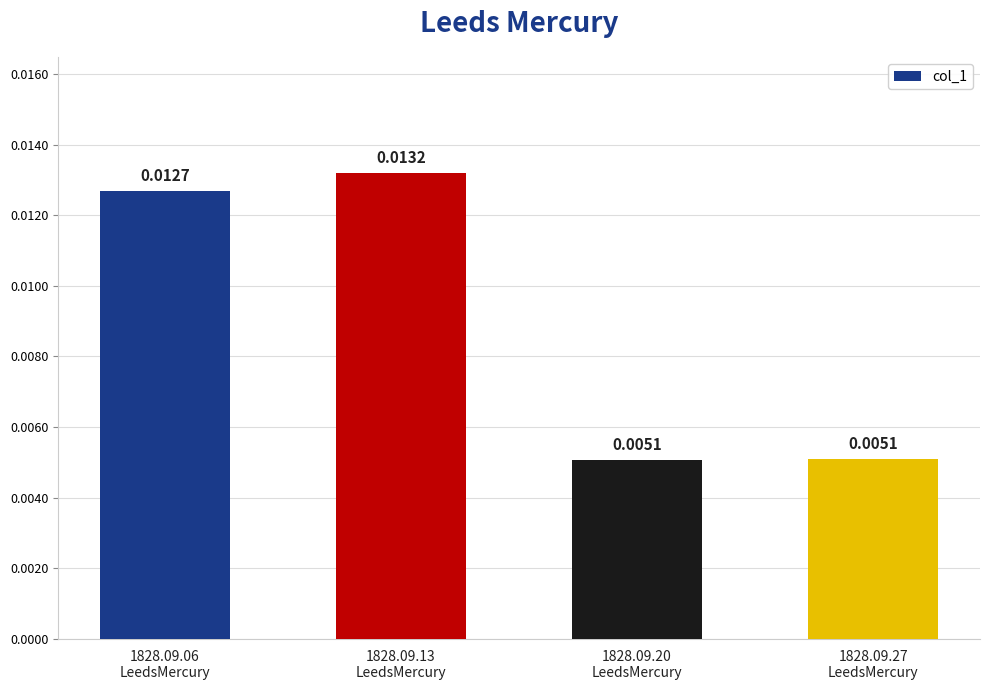

How many values are between 0 and 1?

4